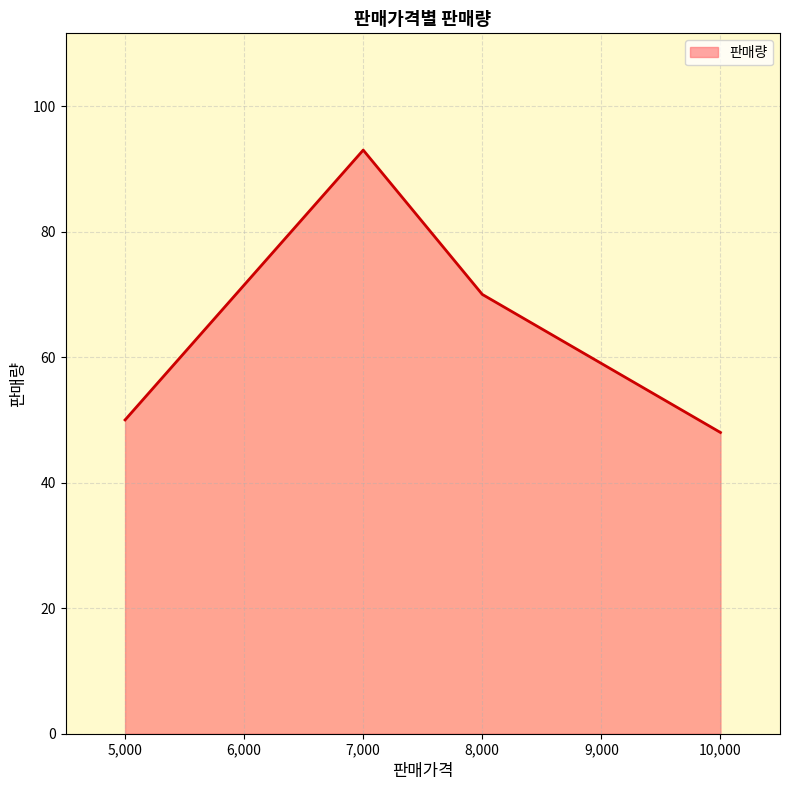

Is it true that the value at 5,000 is 50?

True